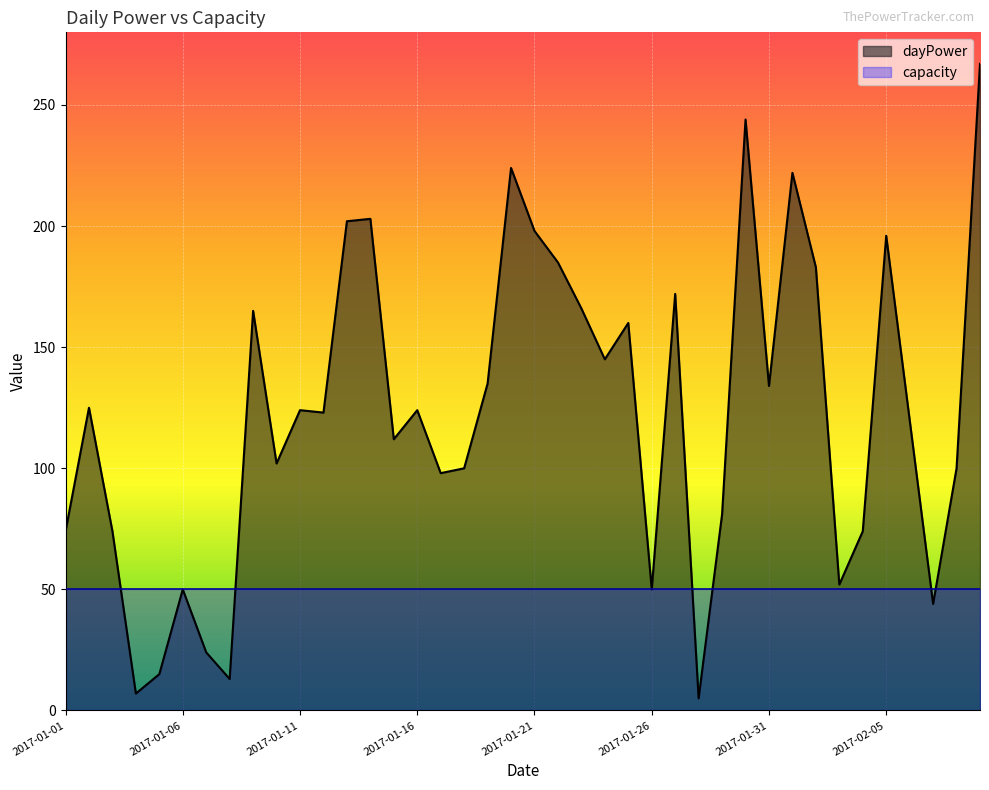

What is the label of the 39th point from the left?

2017-02-08